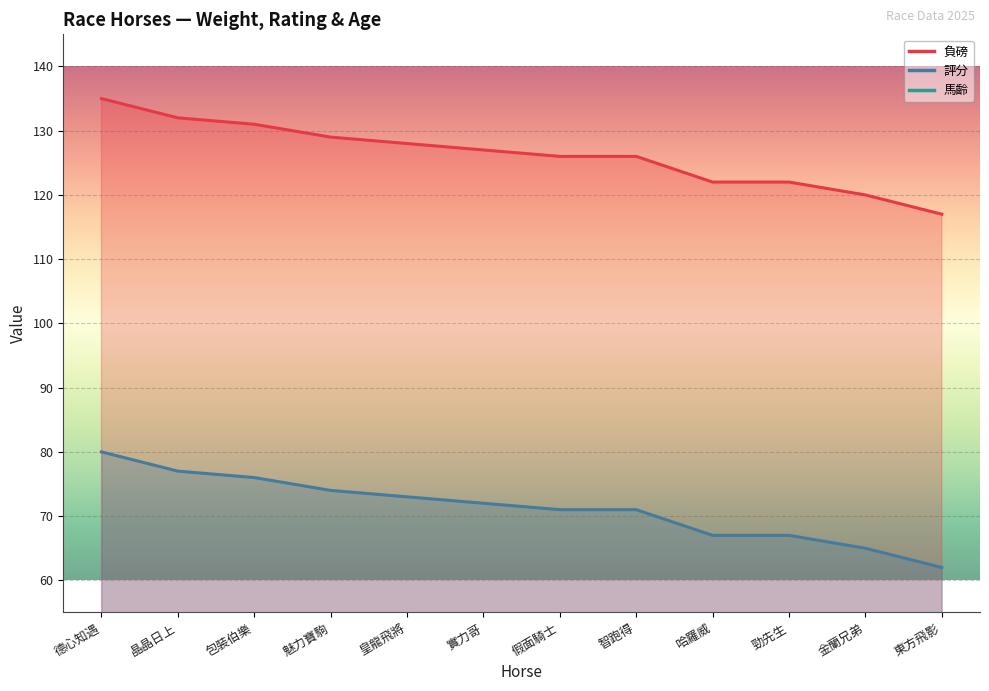

What position from the right is 智跑得?

5